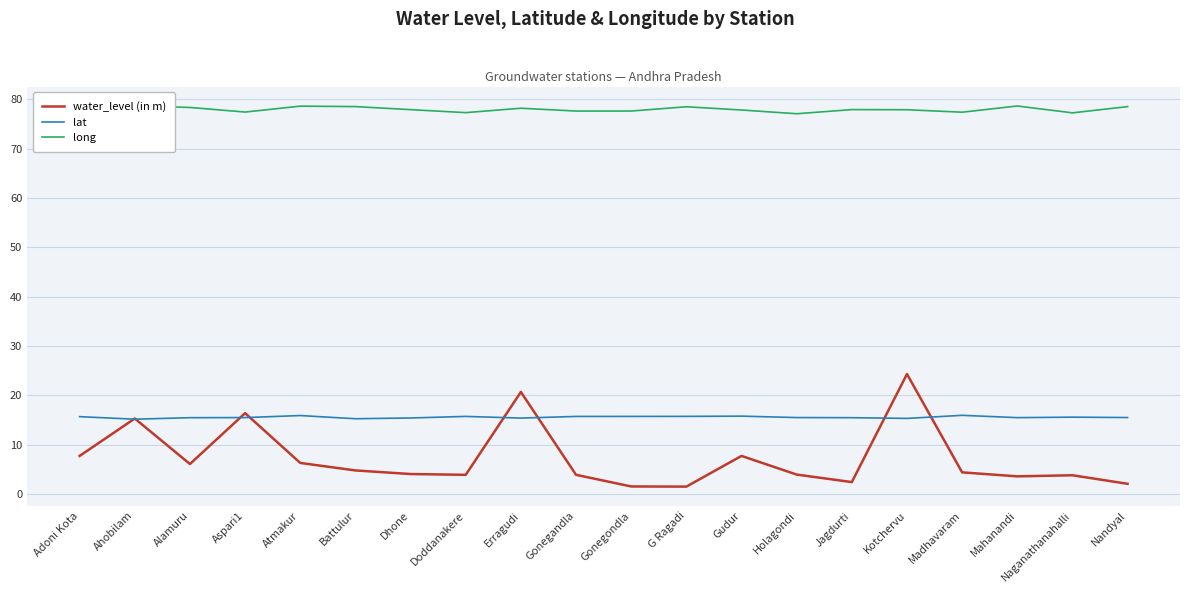

In lat, how many points are lower than both neighbors (excluding endpoints)?

5